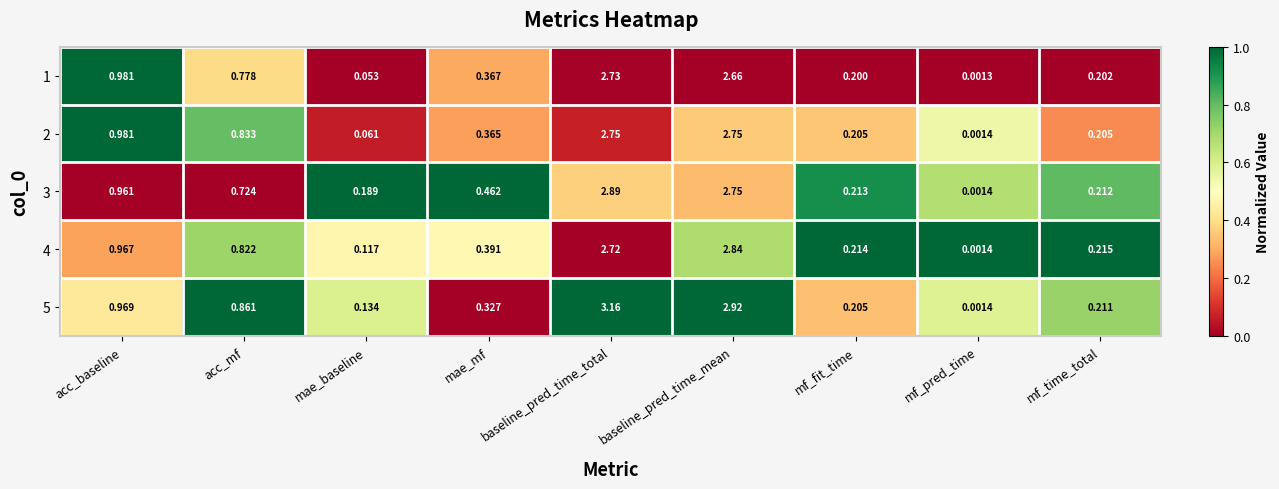

Rank the categories by 5 value from highest to lowest.

baseline_pred_time_total, baseline_pred_time_mean, acc_baseline, acc_mf, mae_mf, mf_time_total, mf_fit_time, mae_baseline, mf_pred_time